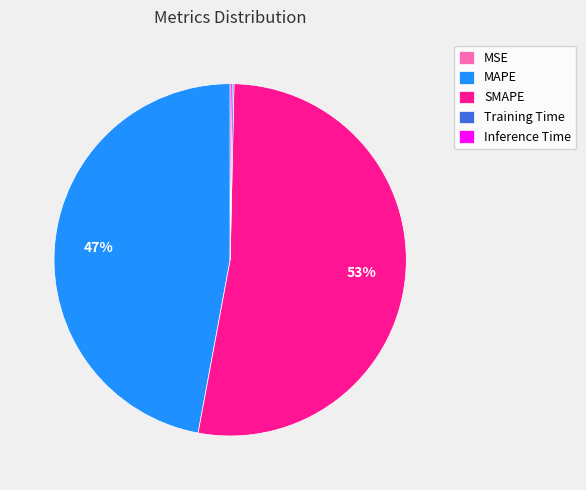

To the nearest percent, what portion does MAPE represent?

47%